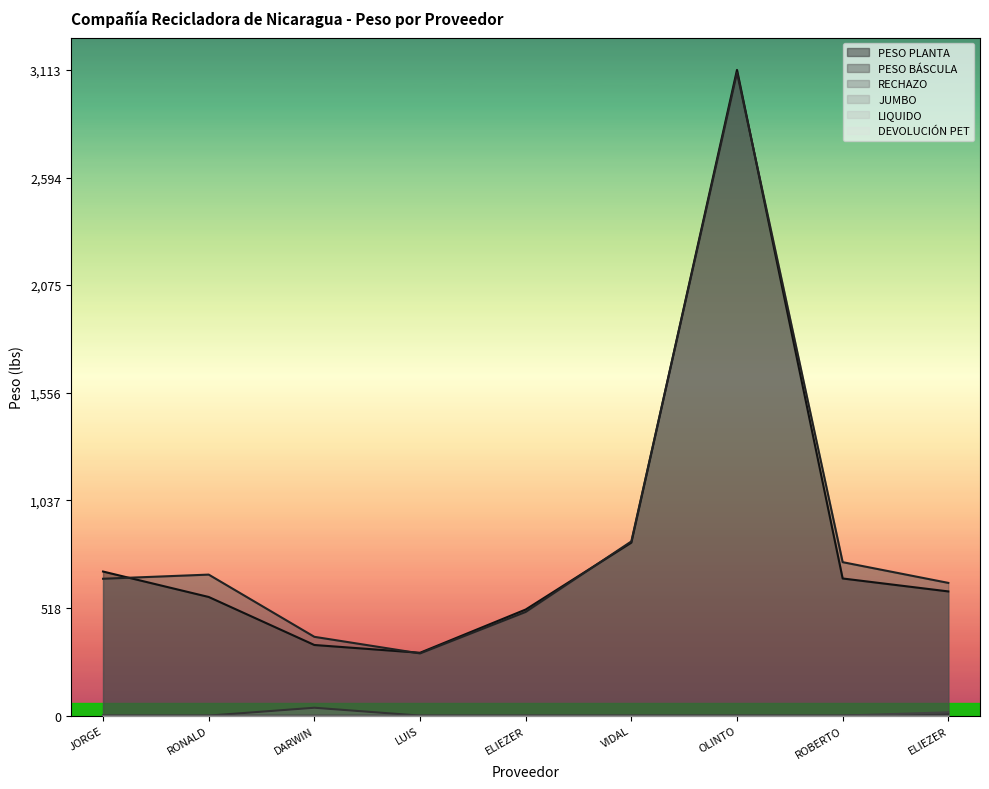

What is the maximum value shown in the chart?

3113.6